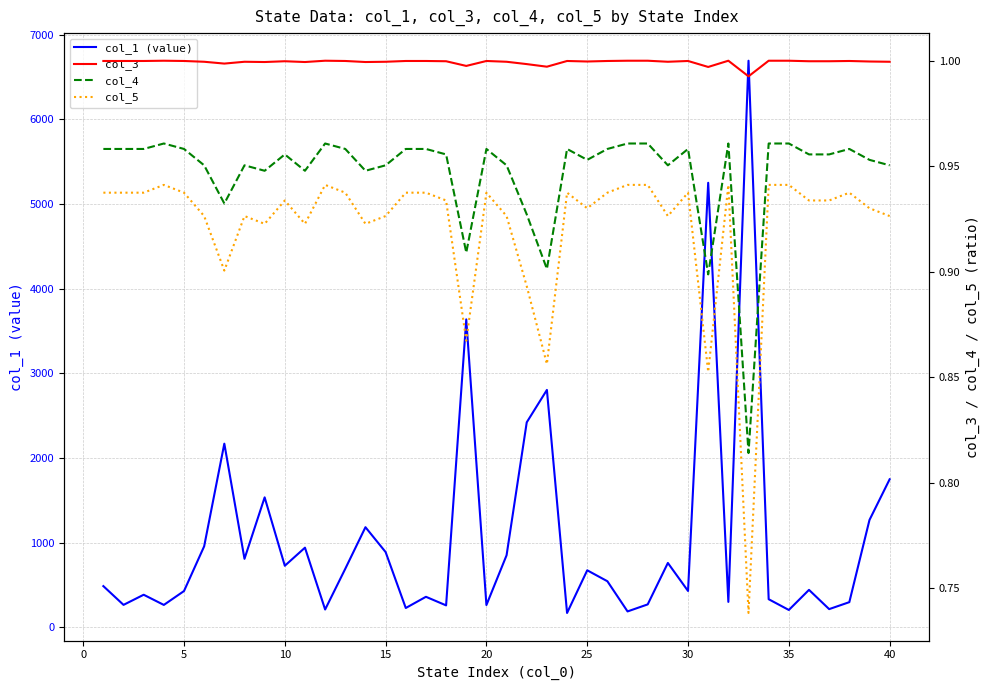

Is this an area chart (filled region under the line)?

No